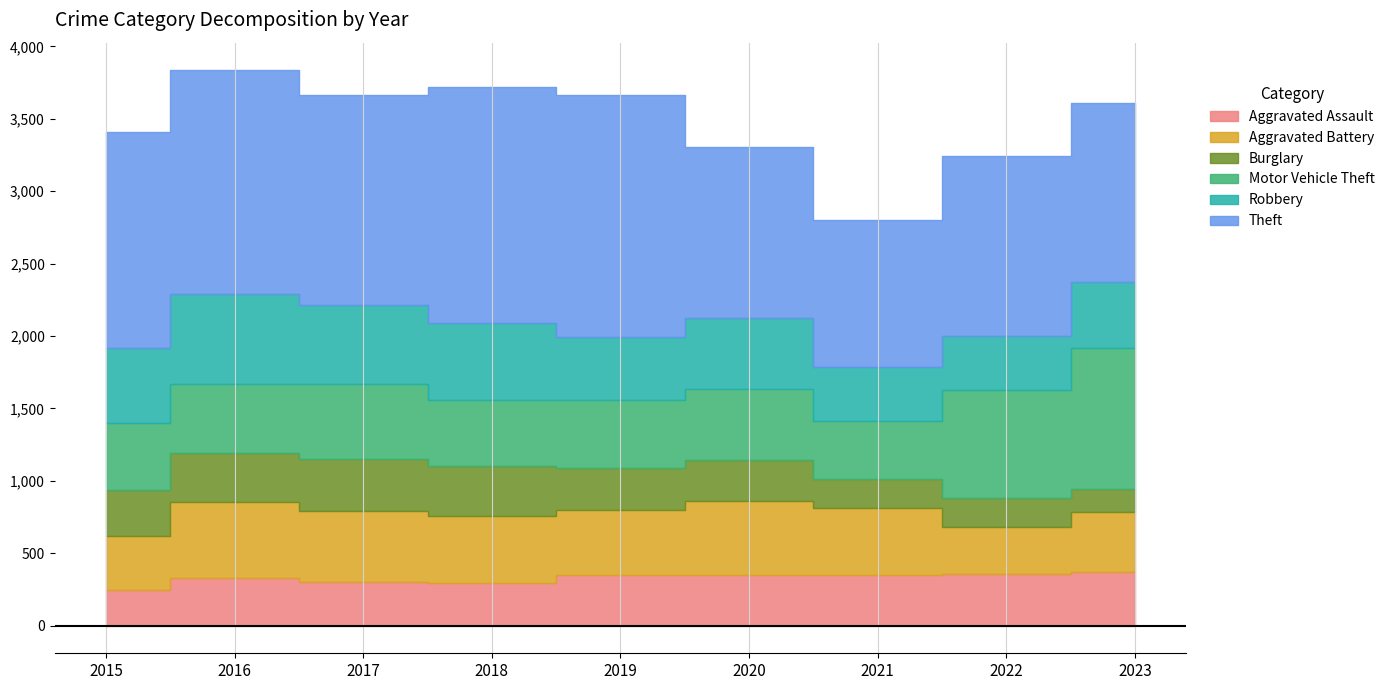

List the series in order of their peak value, highest first.

Theft, Motor Vehicle Theft, Robbery, Aggravated Battery, Aggravated Assault, Burglary